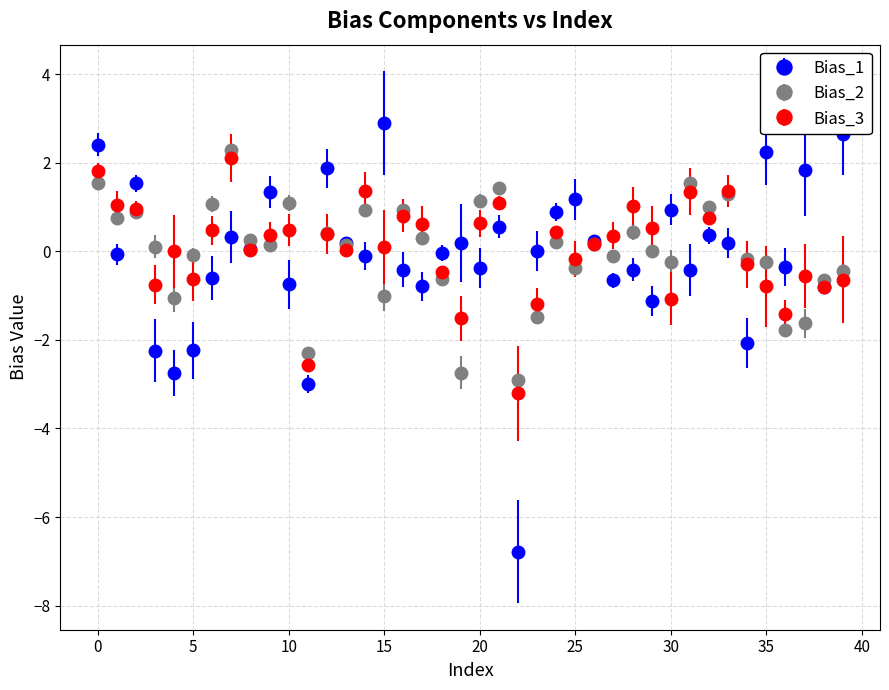

What is the smallest value displayed?

-6.8